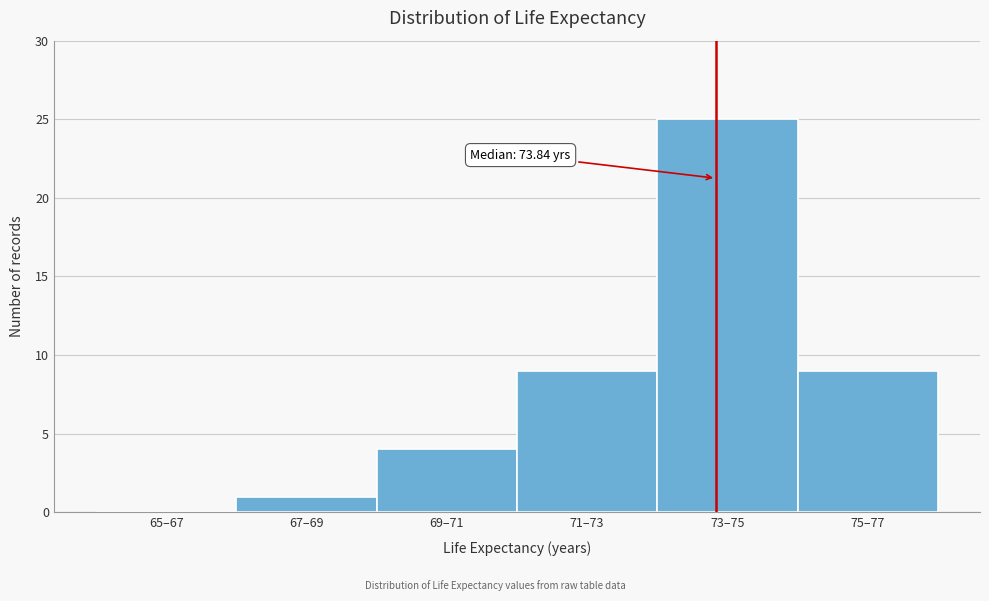

Reading right to left, transcribe all the data shown in this chart.

75–77=9	73–75=25	71–73=9	69–71=4	67–69=1	65–67=0